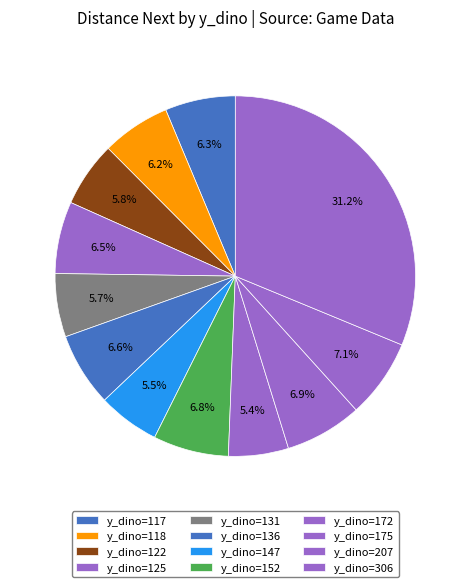

Rank the categories by value from lowest to highest.

y_dino=172, y_dino=147, y_dino=131, y_dino=122, y_dino=118, y_dino=117, y_dino=125, y_dino=136, y_dino=152, y_dino=175, y_dino=207, y_dino=306